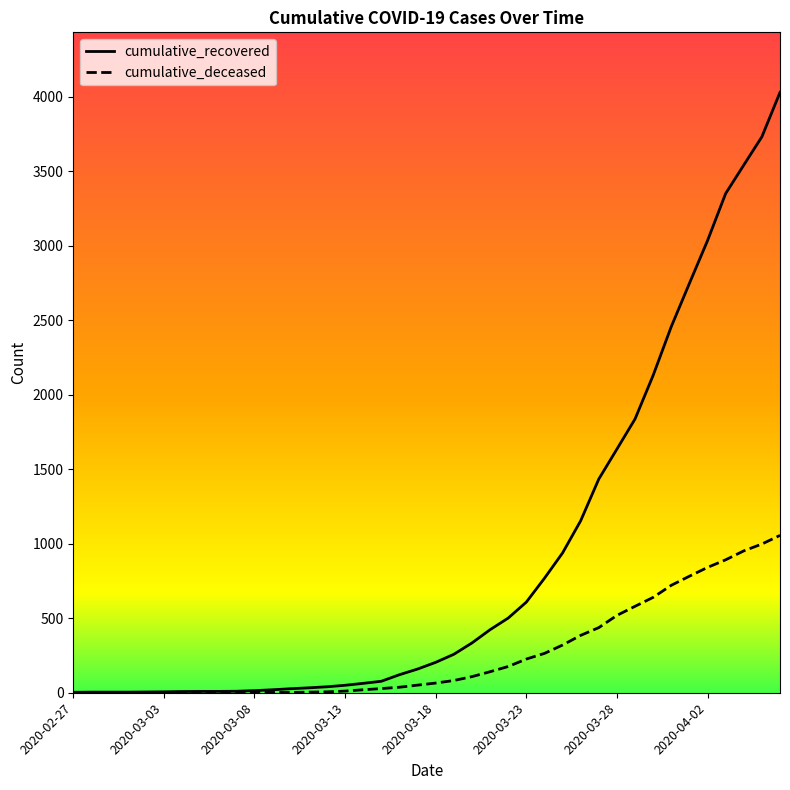

How many categories are shown in the chart?

40